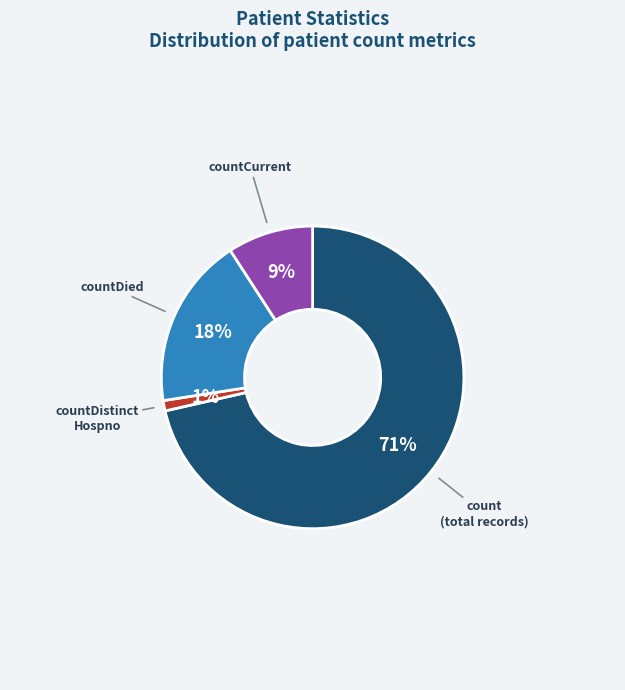

Is there any slice that represents more than half of the pie?

Yes